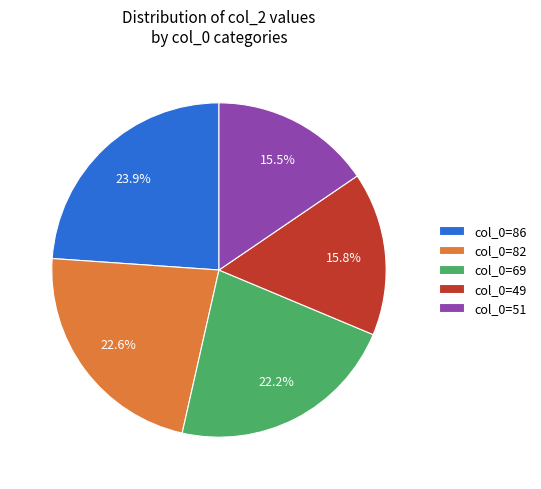

To the nearest percent, what is the difference between the largest and smallest slice percentages?

8%